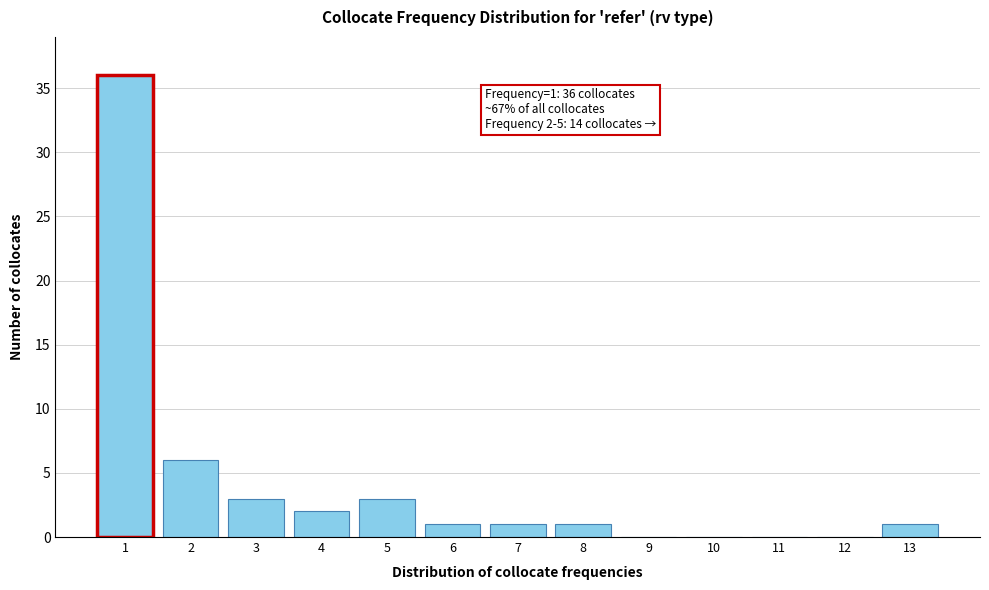

Reading left to right, what are all the values shown in this chart?

1=36	2=6	3=3	4=2	5=3	6=1	7=1	8=1	9=0	10=0	11=0	12=0	13=1